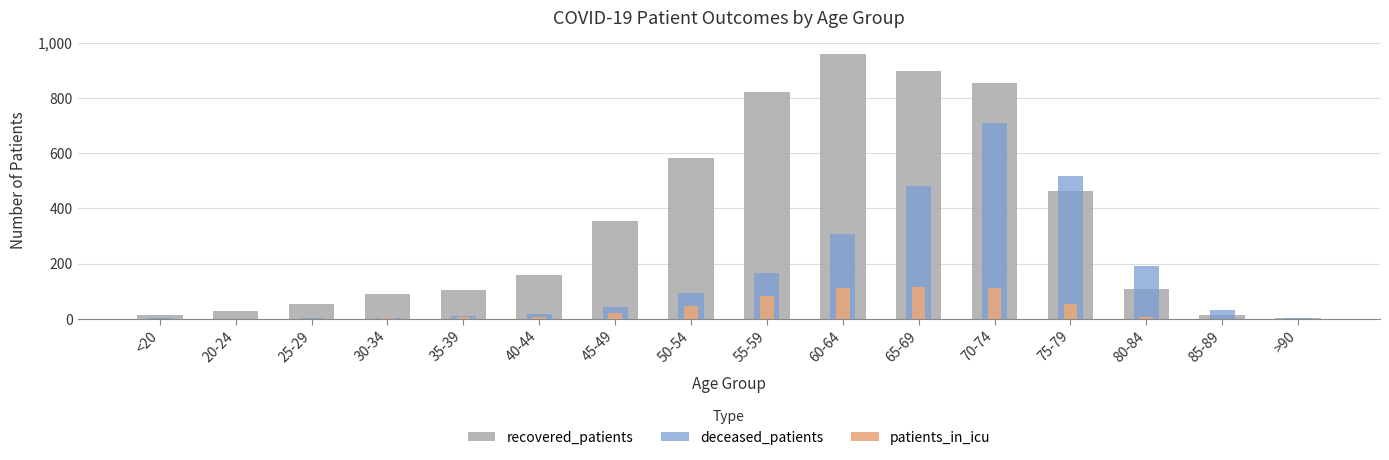

Is the value of patients_in_icu at 85-89 greater than the value of deceased_patients at 65-69?

No